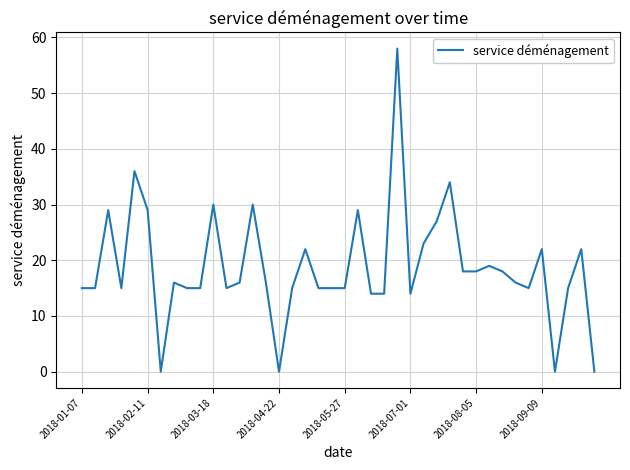

What is the greatest value displayed?

58